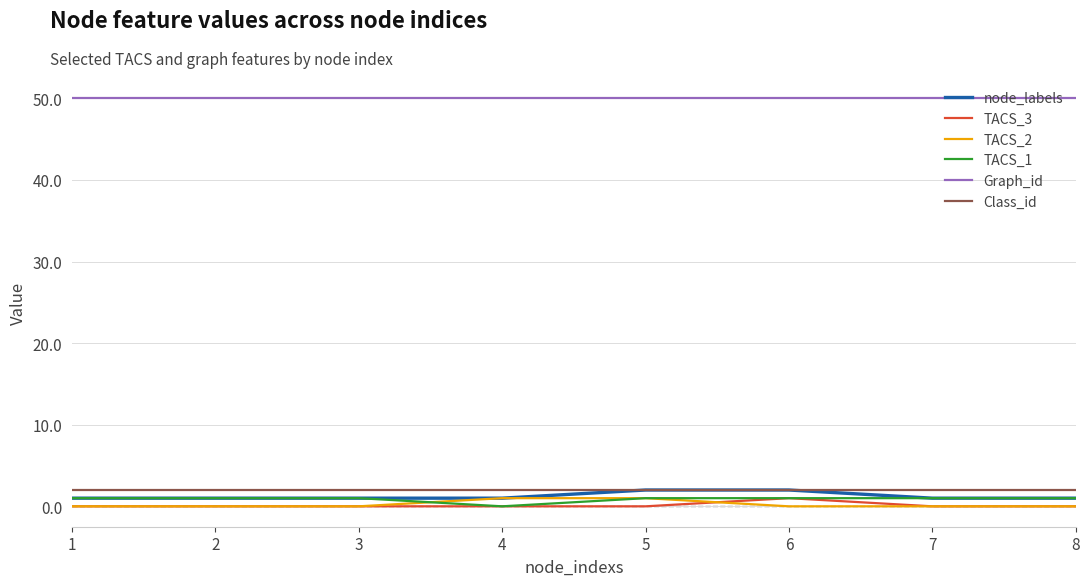

What is the sum of the node_labels values at 3 and 8?

2